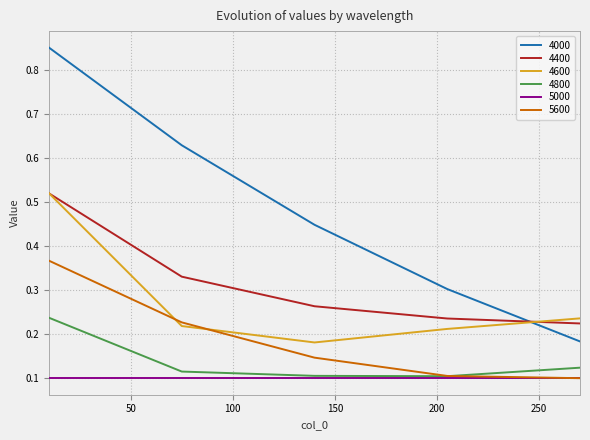

True or false: 4000 and 5600 cross at least once.

False